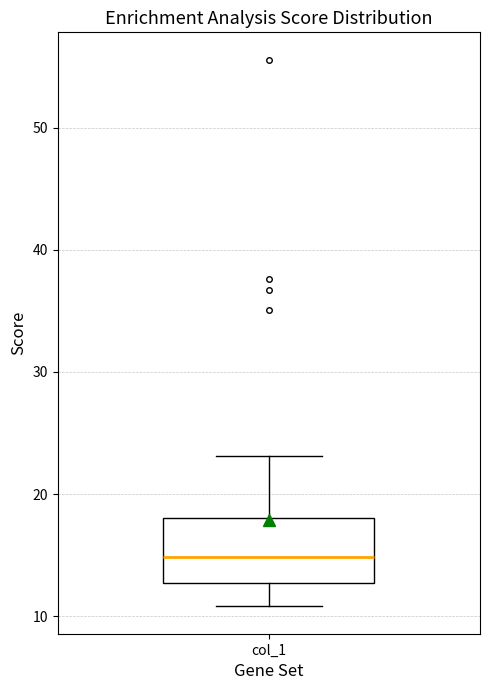

Where does the lower whisker of the box for col_1 end on the y-axis? The values are not printed on the chart, so give them approximately, as read against the axis.

11